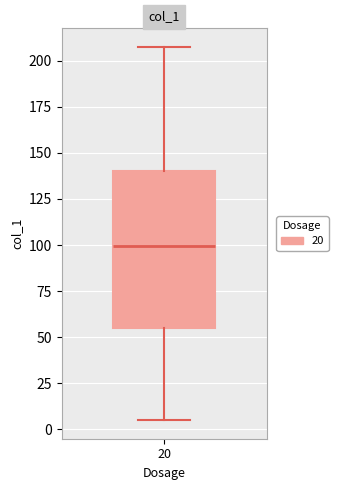

Where is the lower edge of the box at x = 20 on the y-axis? The values are not printed on the chart, so give them approximately, as read against the axis.

55